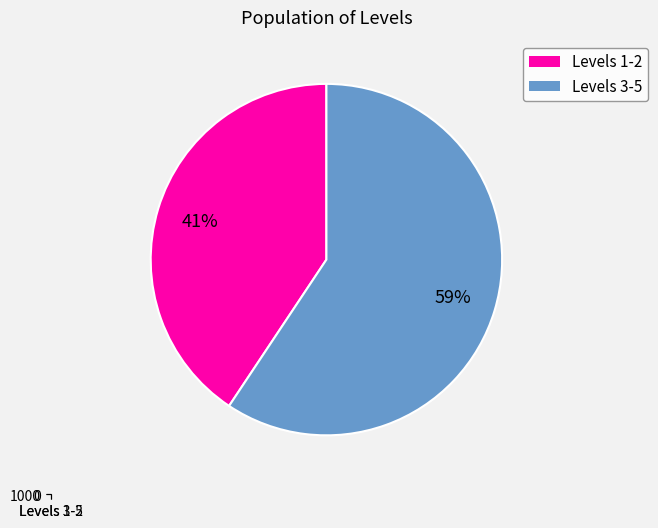

Count the number of slices in the pie.

2